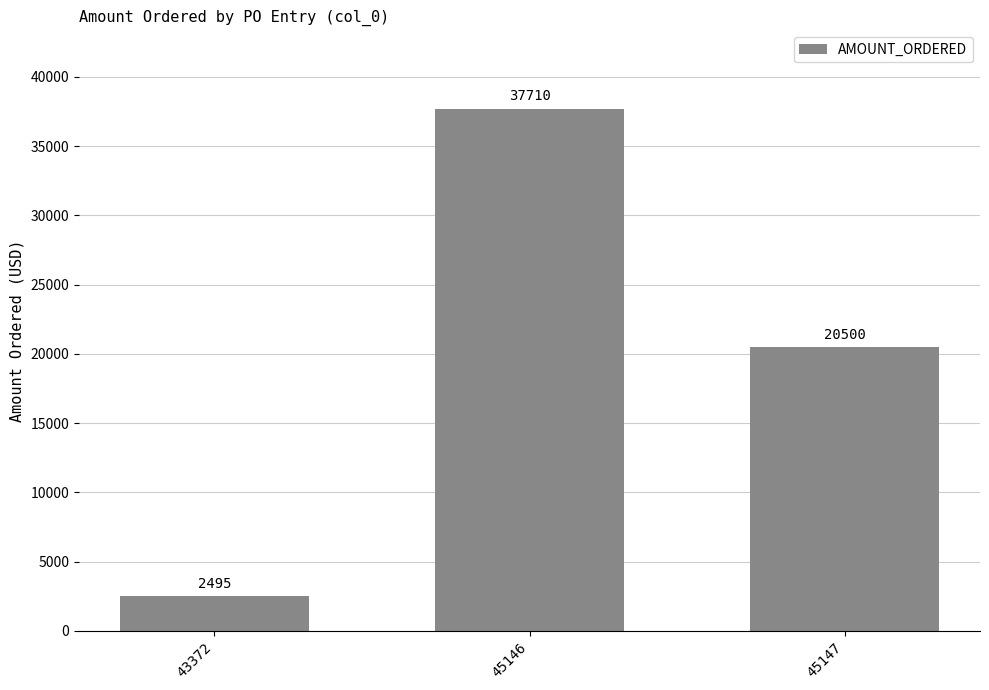

Rank the categories by value from lowest to highest.

43372, 45147, 45146